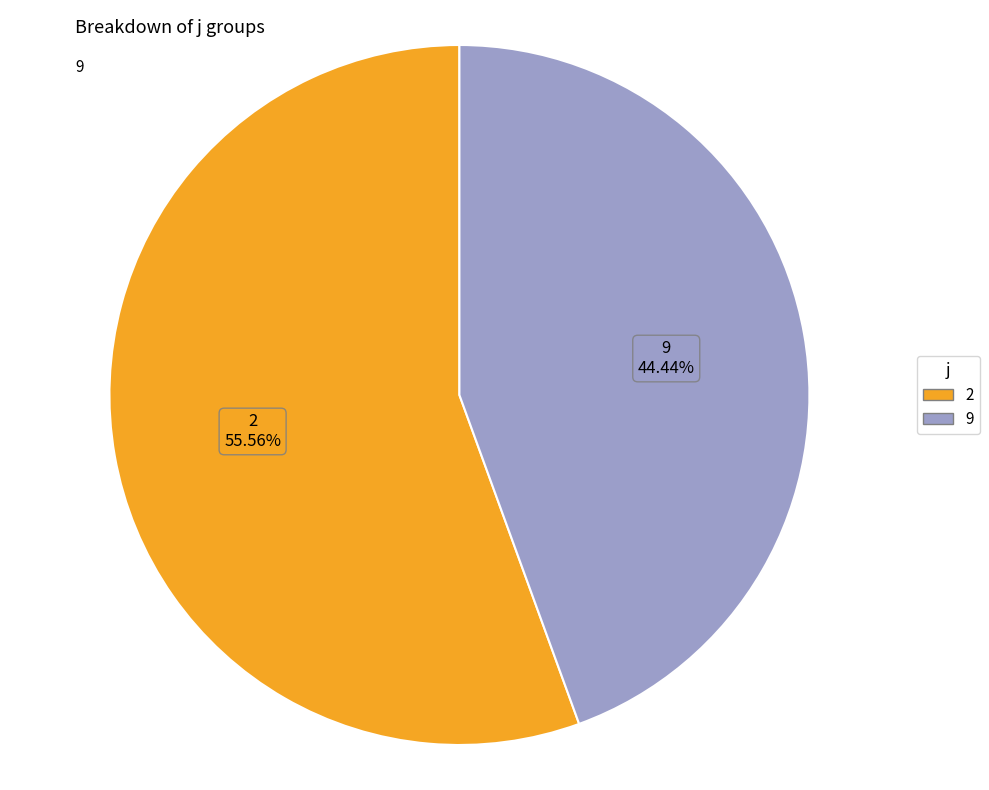

Do 9 and 2 together represent more than half of the pie?

Yes